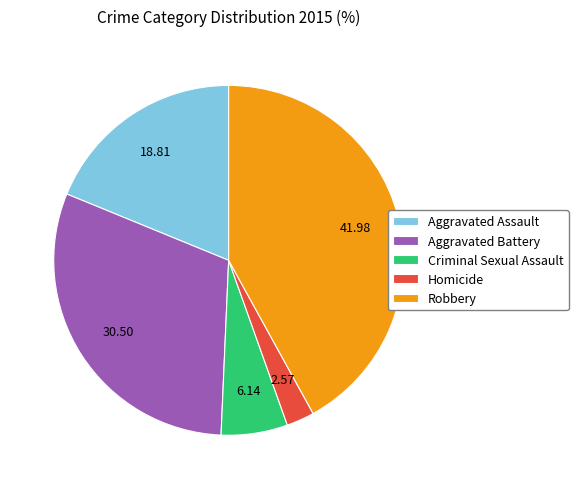

What is the ratio of the value at Homicide to the value at Aggravated Battery?

0.1